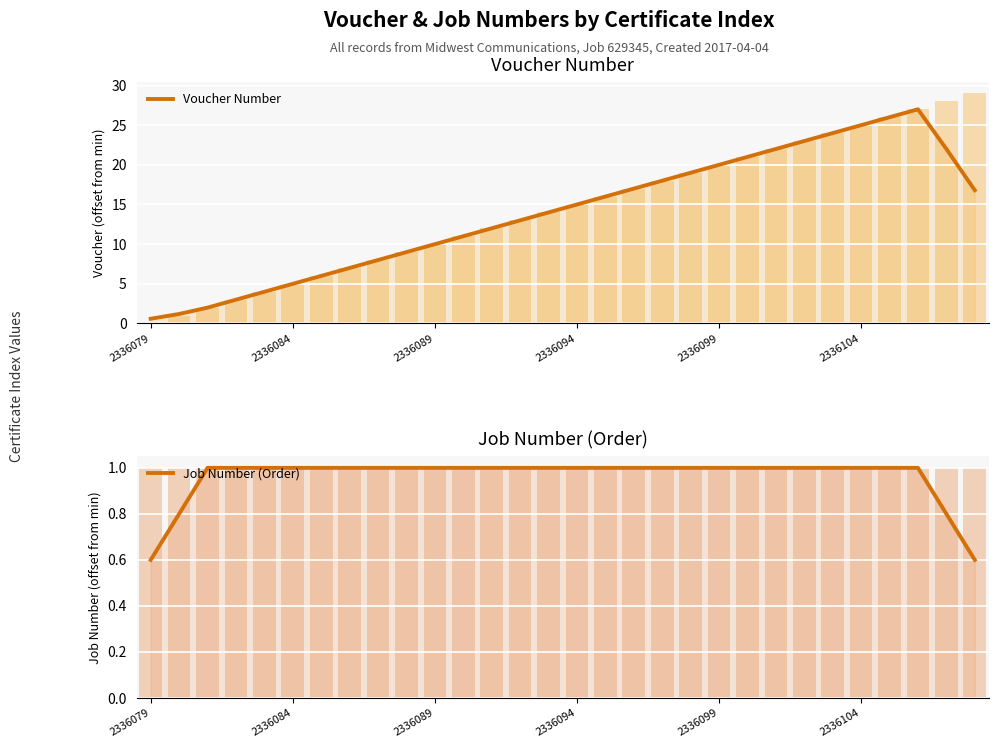

What is the total value across all series at 24?

25.0